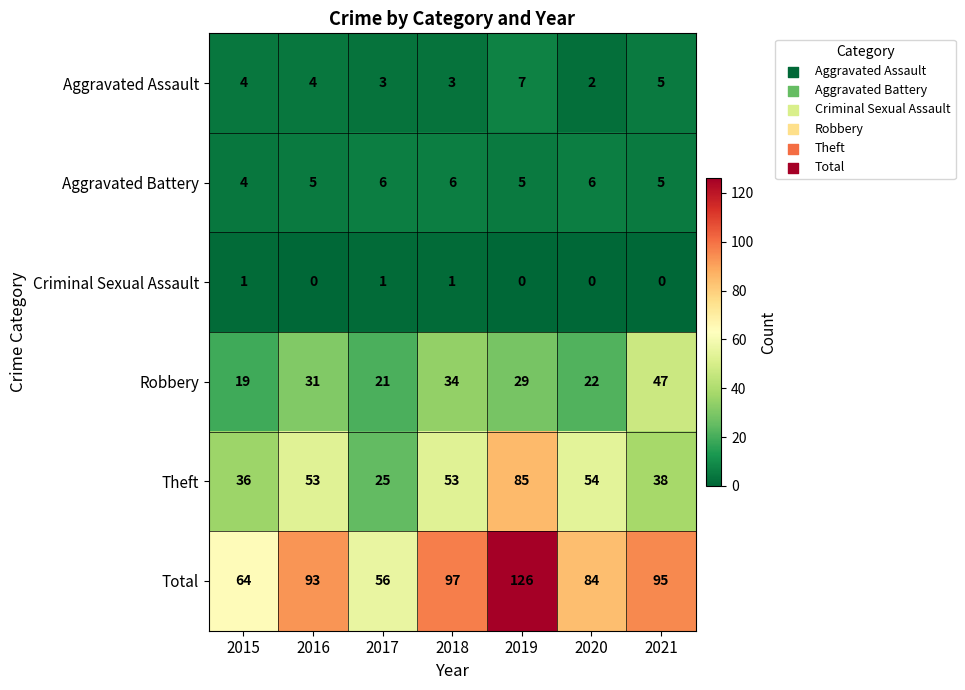

Between 2015 and 2018, which series saw the biggest shift?

Total